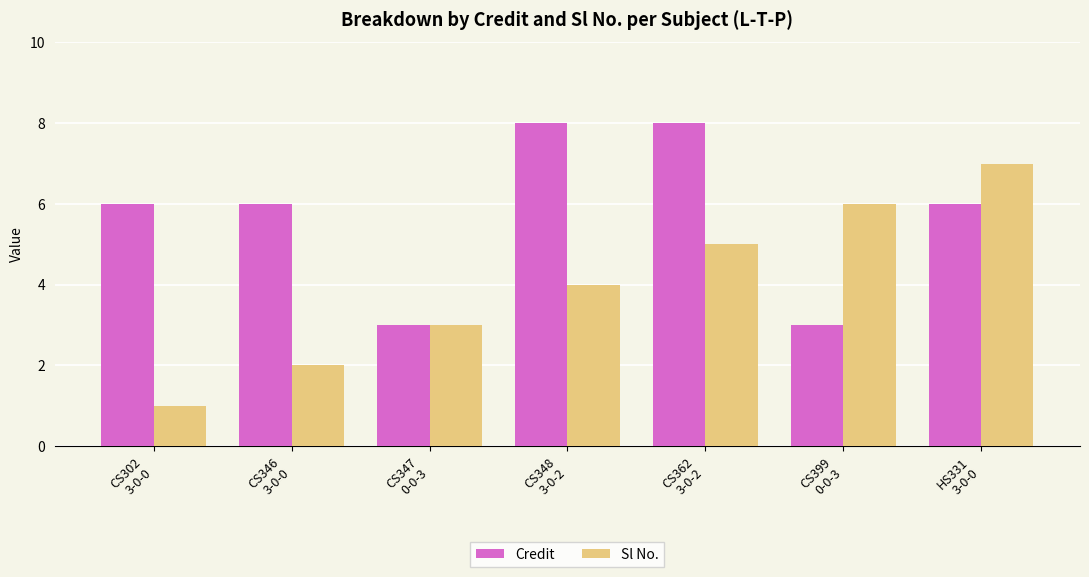

What is the value of the Sl No. bar at the 3rd from the left?

3